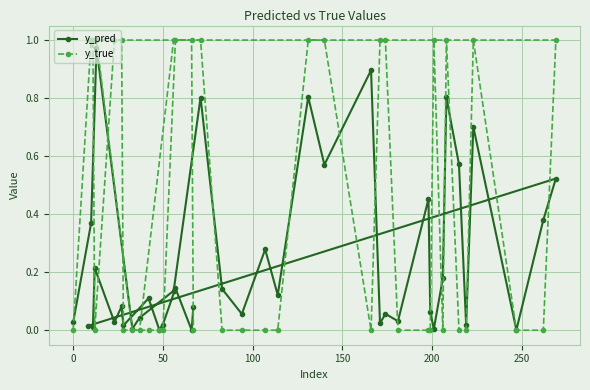

Which series has the largest range (max minus min)?

y_true